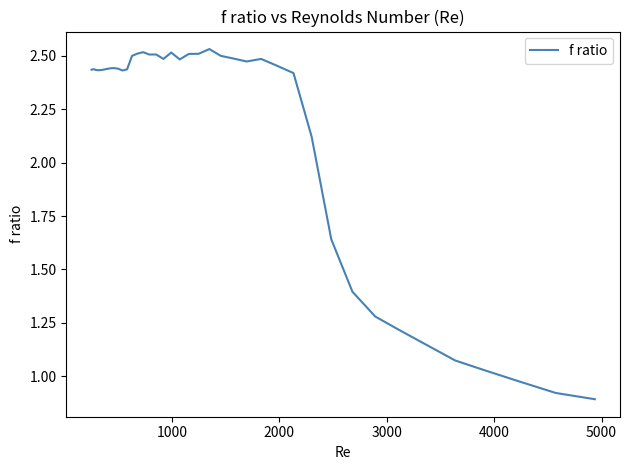

What is the value of the 32nd point from the left?

1.4